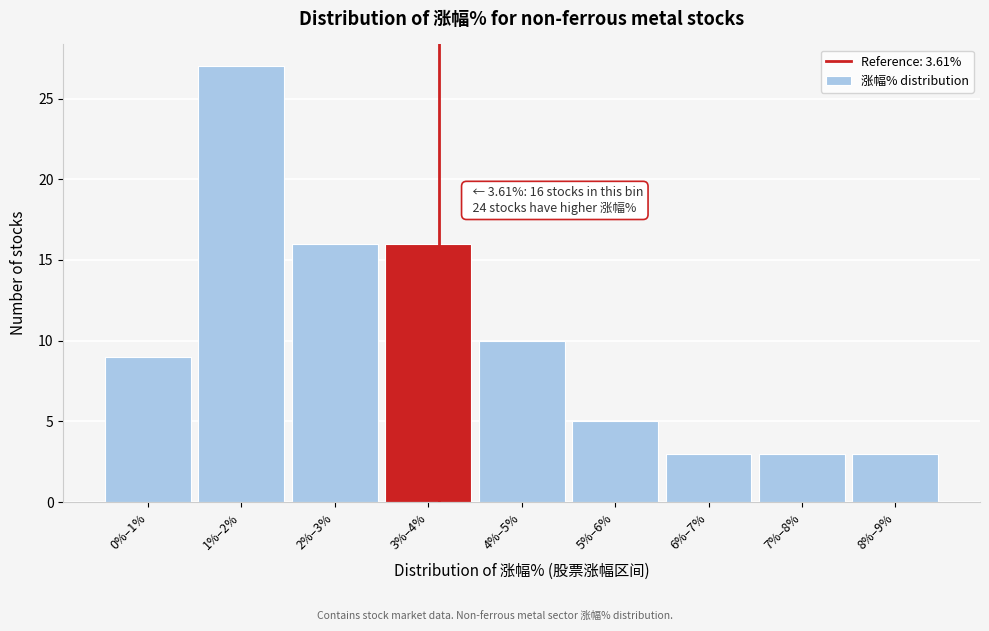

Reading left to right, list all the values displayed in this chart.

0%–1%=9	1%–2%=27	2%–3%=16	3%–4%=16	4%–5%=10	5%–6%=5	6%–7%=3	7%–8%=3	8%–9%=3